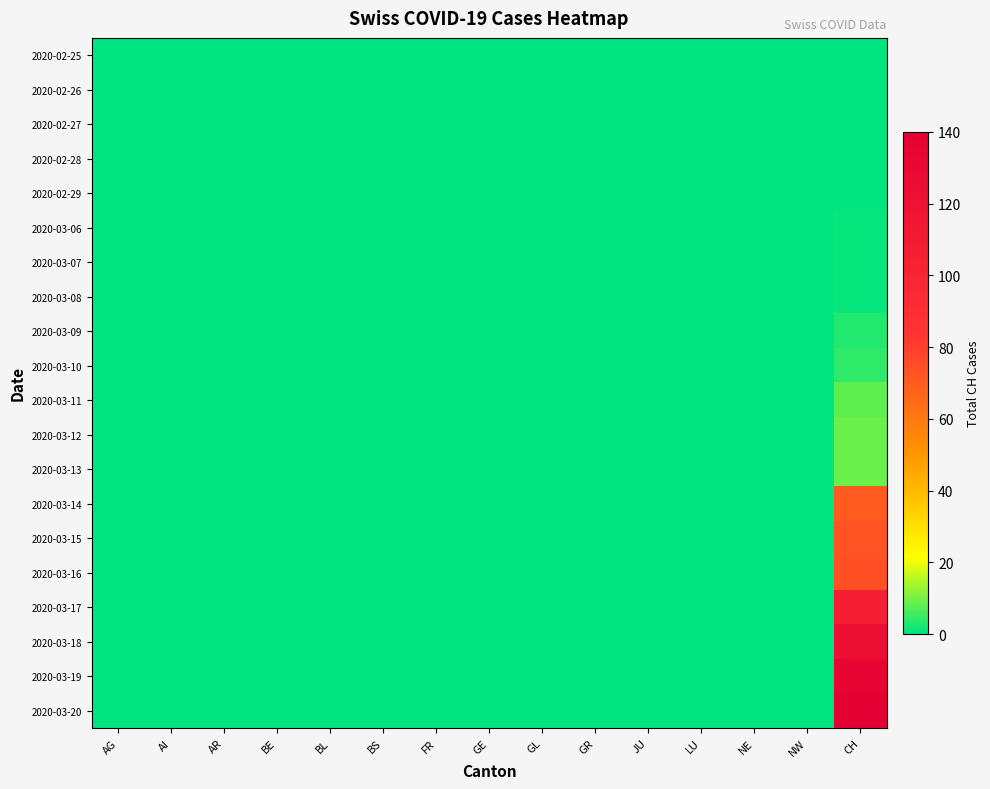

How many data points does each series have?

15